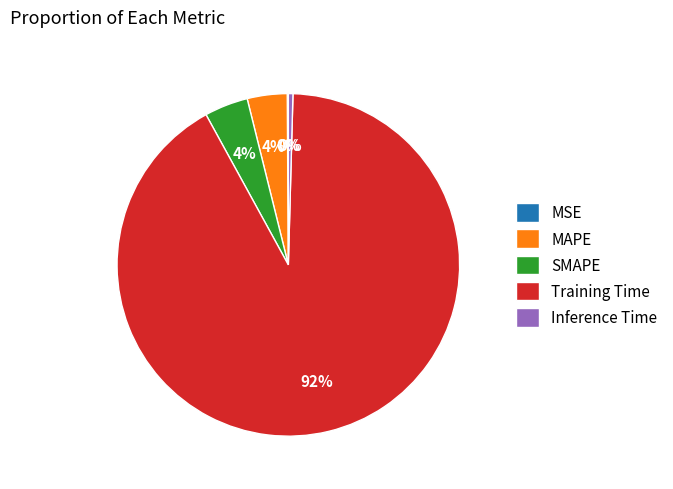

To the nearest percent, what is the combined percentage of Training Time and Inference Time?

92%